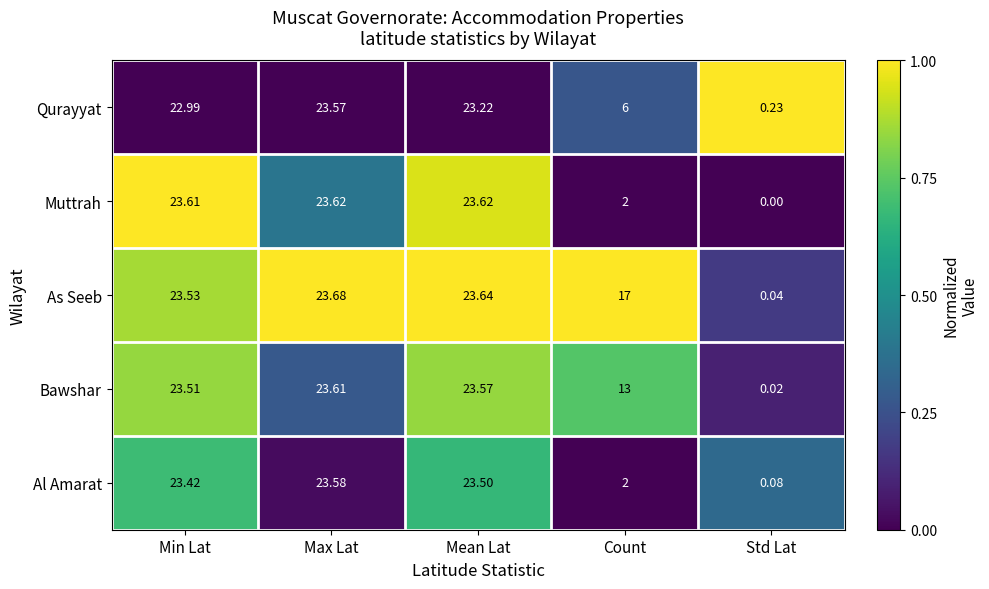

At which category is the sum across all series the highest?

Max Lat